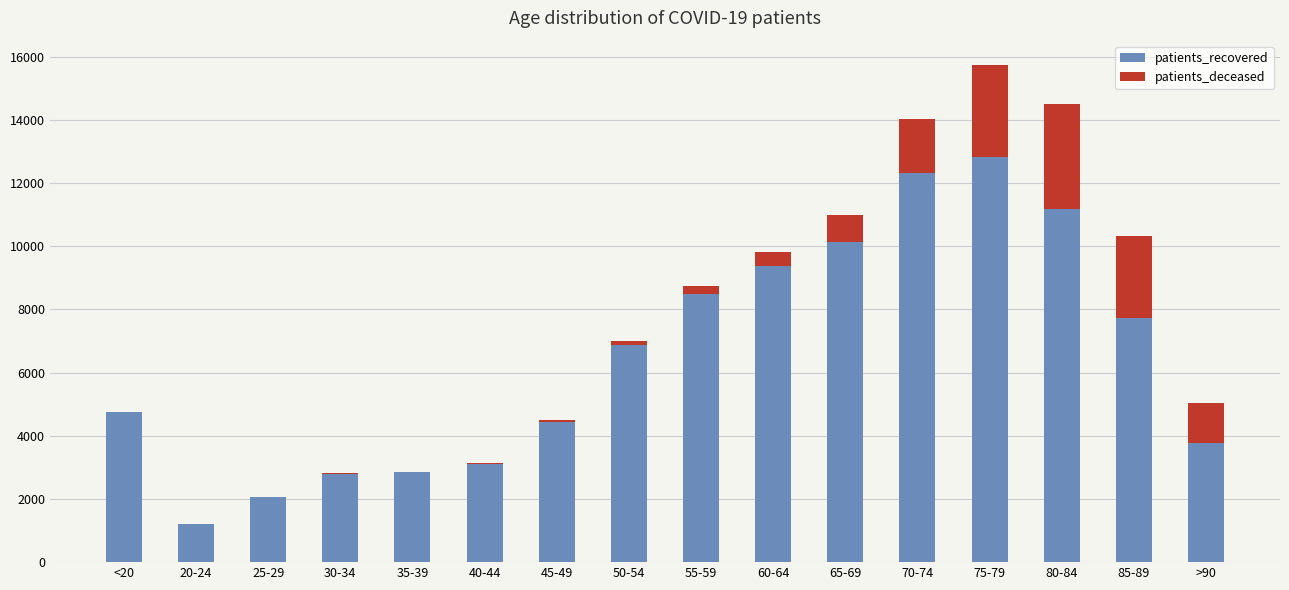

What is the total value across all series at 20-24?

1208